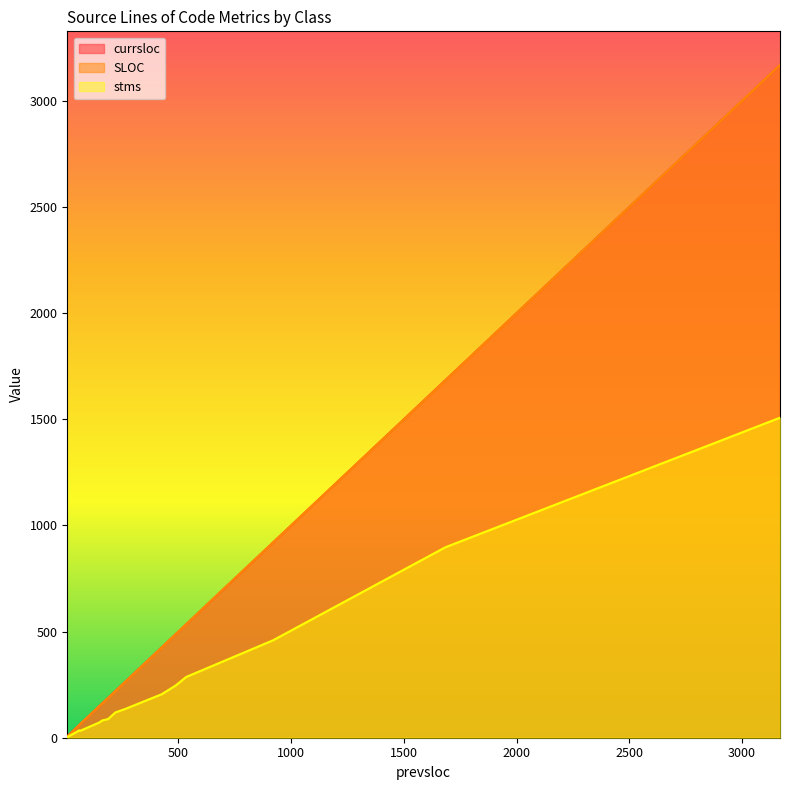

What is the difference between the maximum and second lowest values in the currsloc series?

3161